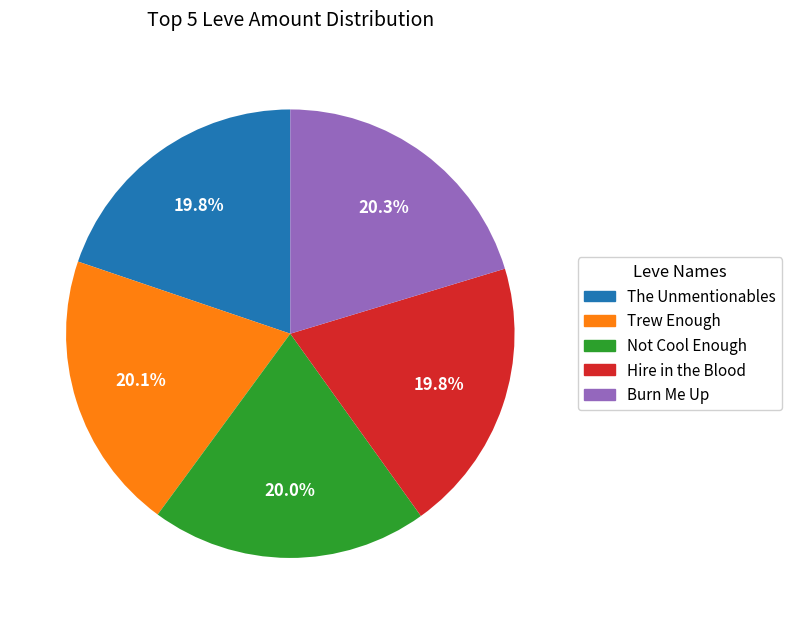

Is there any slice that represents more than half of the pie?

No